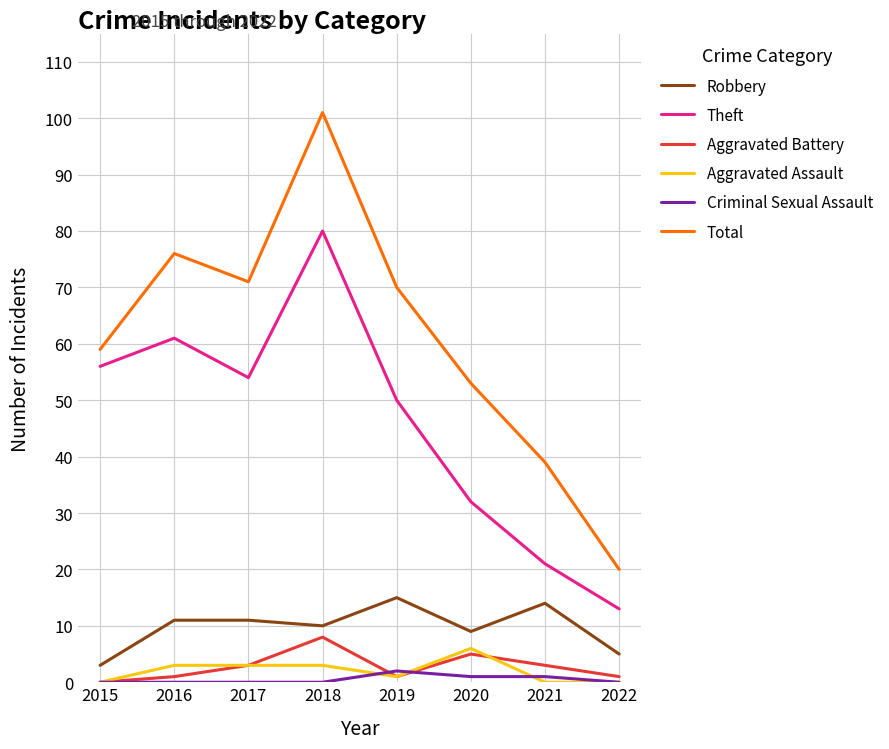

The Theft series shows 9 at 2020. True or false?

False